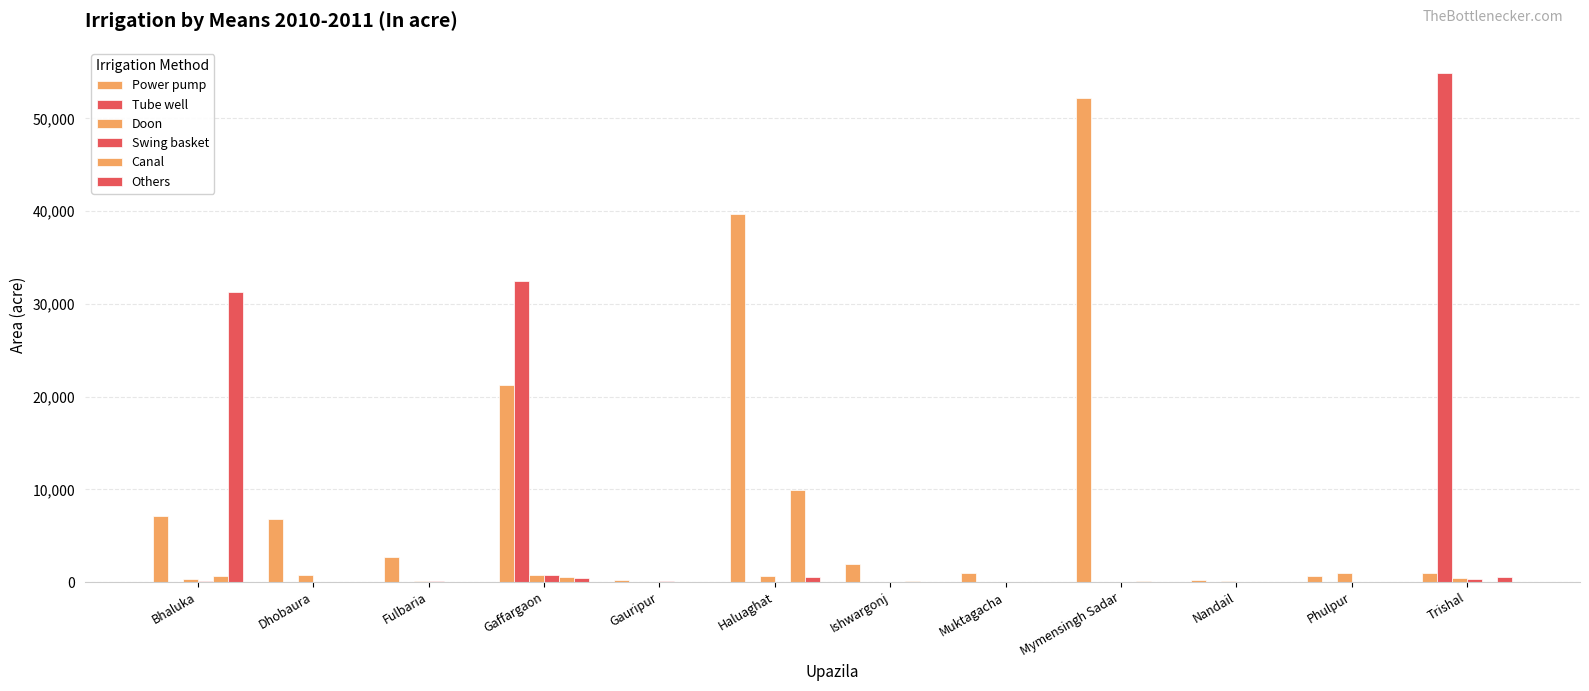

Between Bhaluka and Haluaghat, which series saw the biggest shift?

Power pump